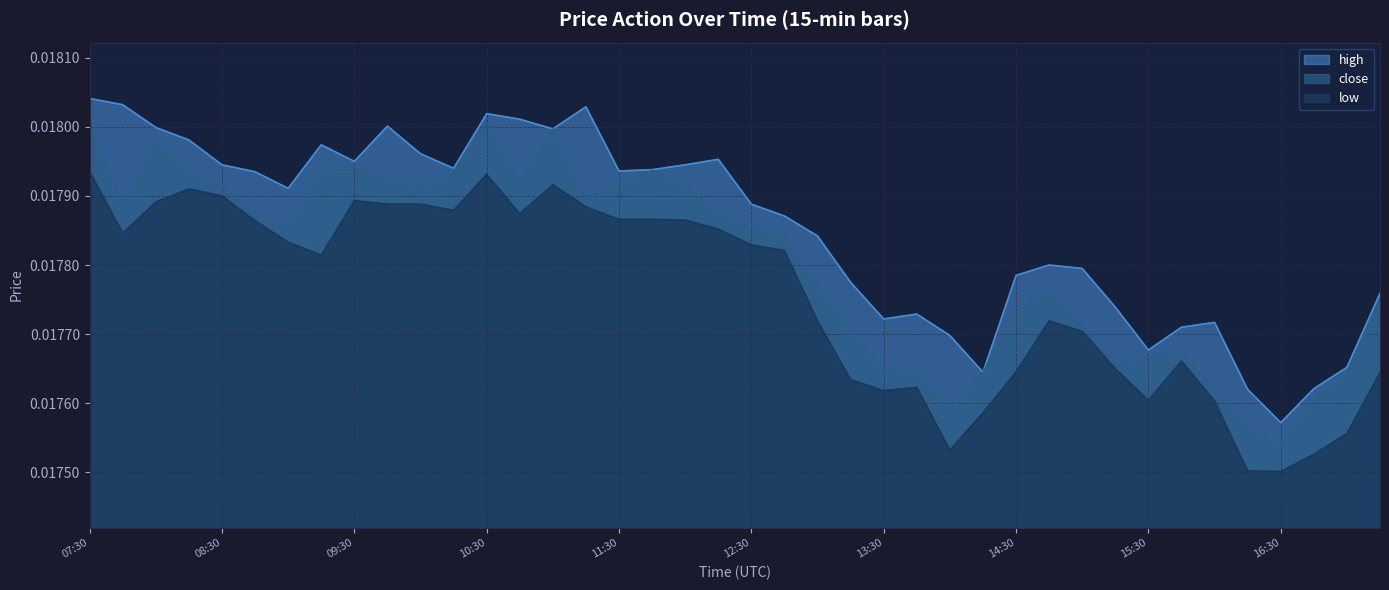

The value of high at 09:15 is 0.0. True or false?

False